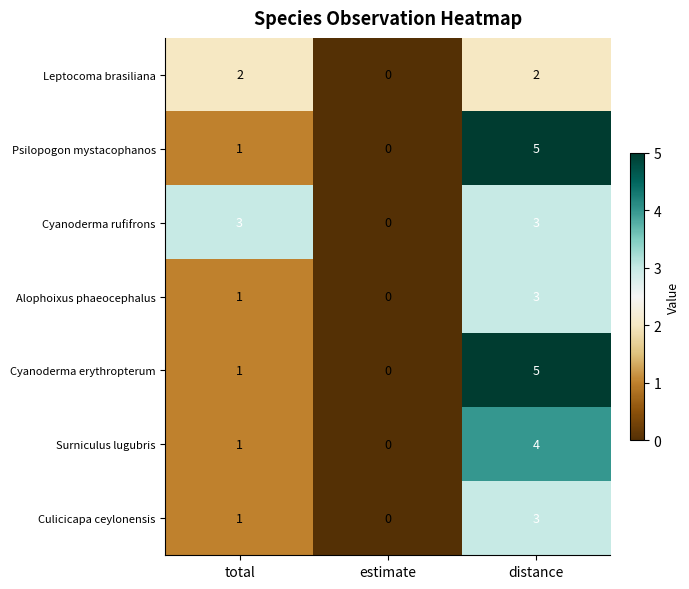

How many data points does each series have?

3